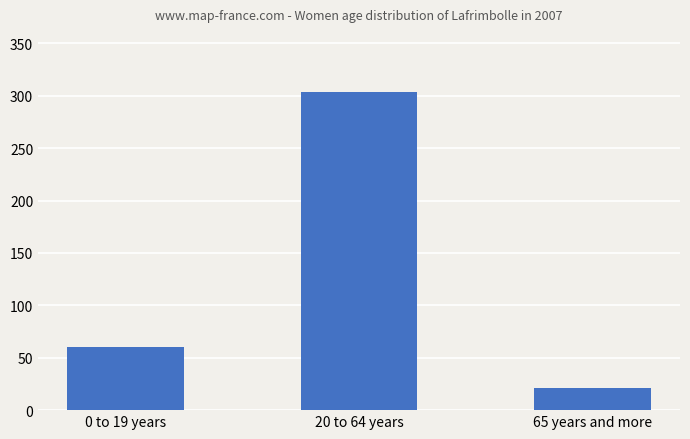

Rank the categories by value from lowest to highest.

65 years and more, 0 to 19 years, 20 to 64 years